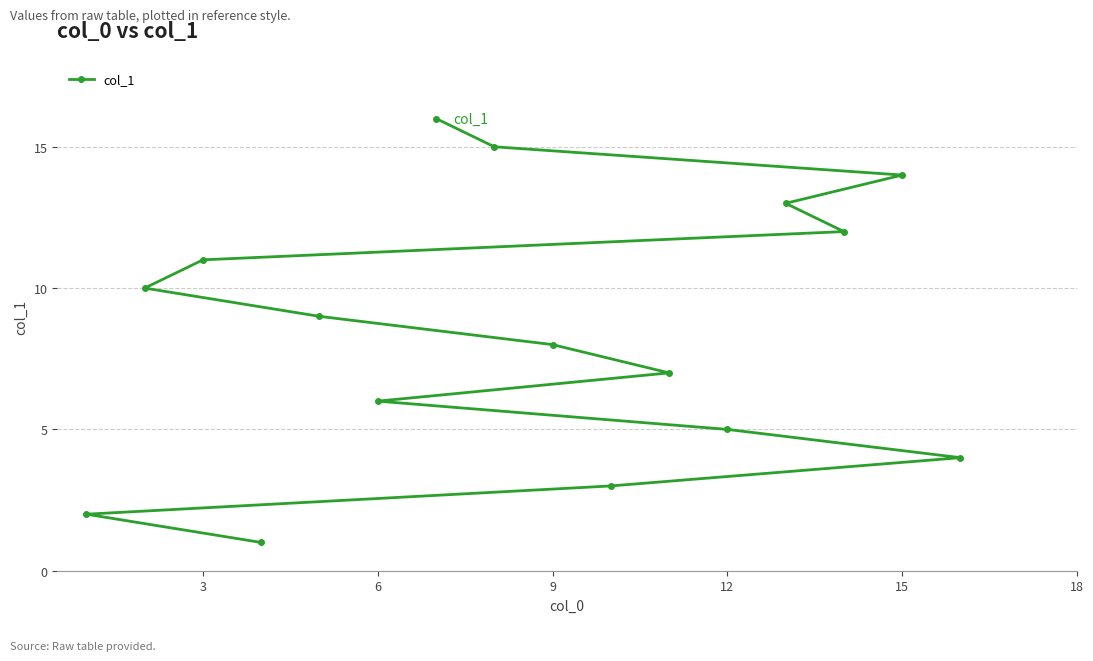

What is the maximum value shown in the chart?

16